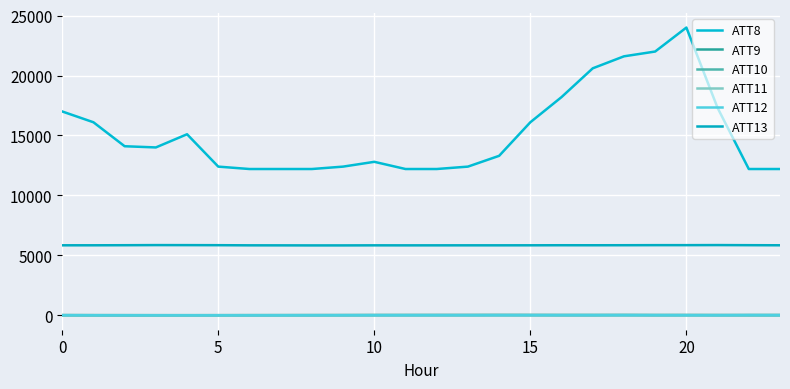

Does the chart have visible grid lines?

Yes